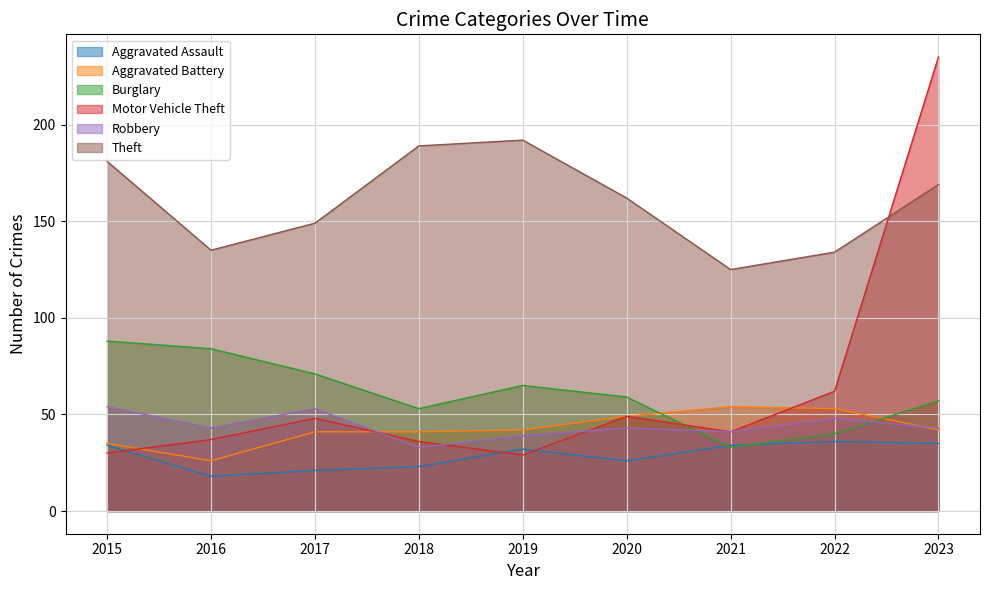

How many interior local valleys does the Aggravated Battery series have?

1